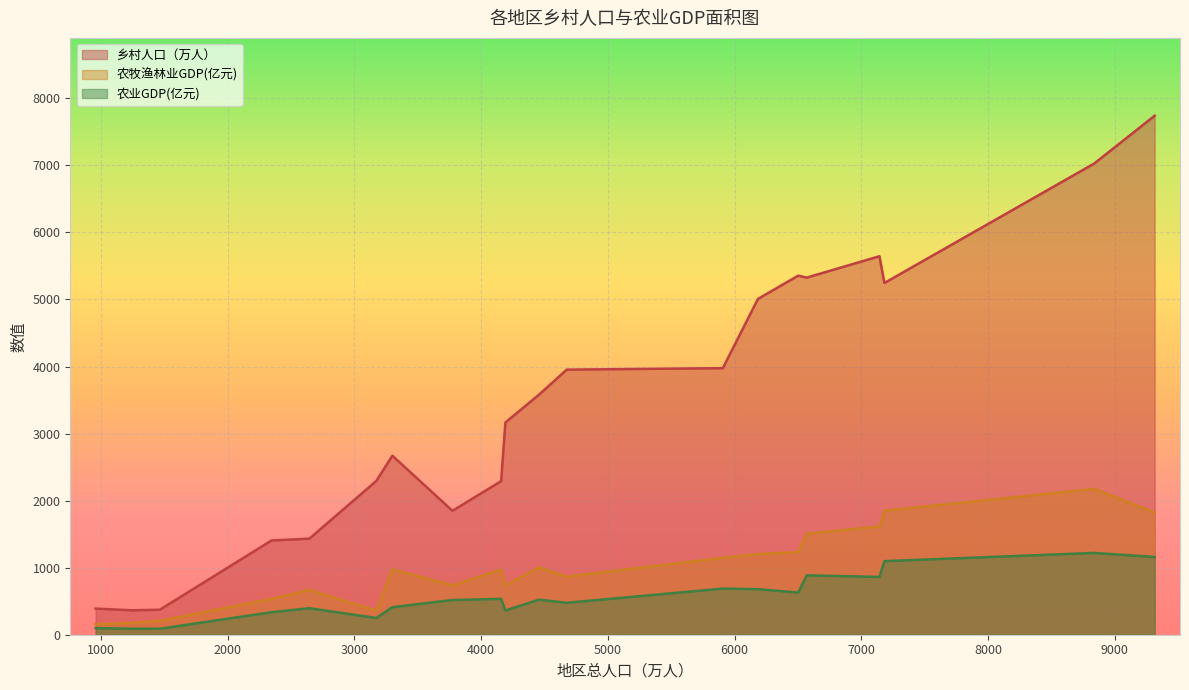

What is the difference between the highest and lowest values at 山东?

5807.3